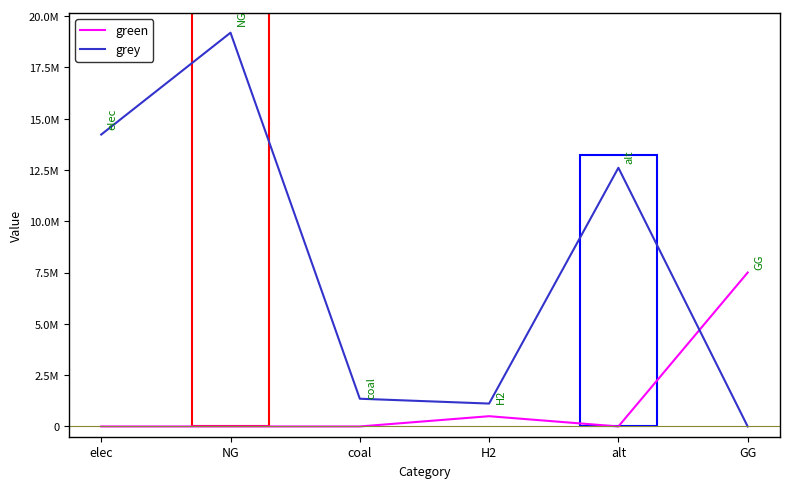

Is this an area chart (filled region under the line)?

No